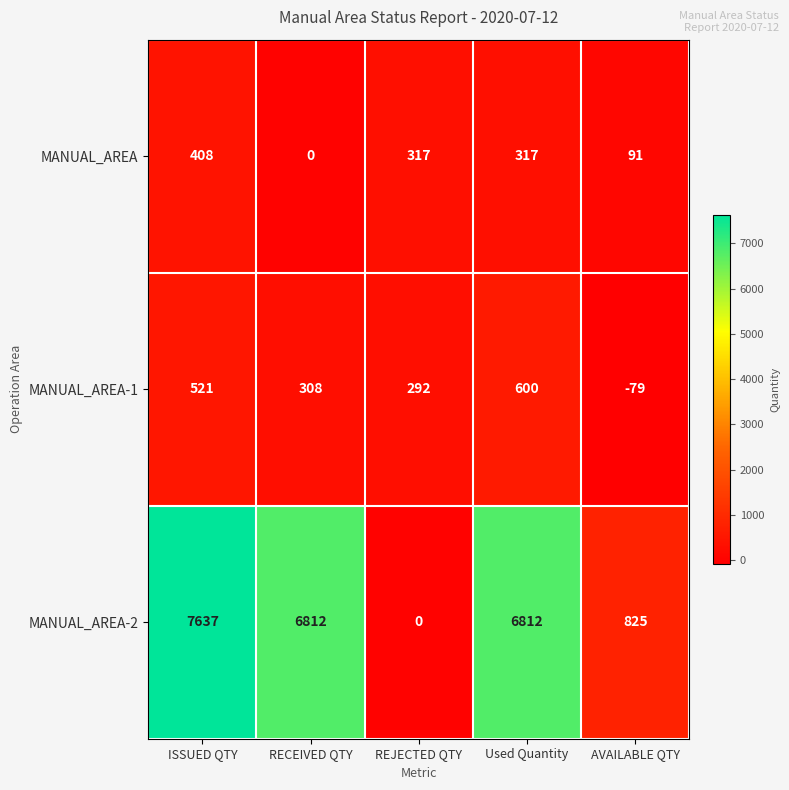

At which label does MANUAL_AREA-1 first exceed 308?

ISSUED QTY